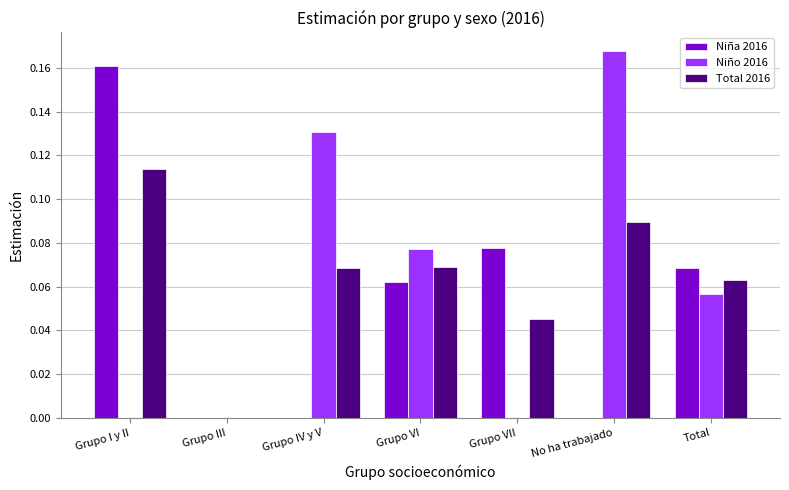

How many Niño 2016 values are between 0 and 1?

7